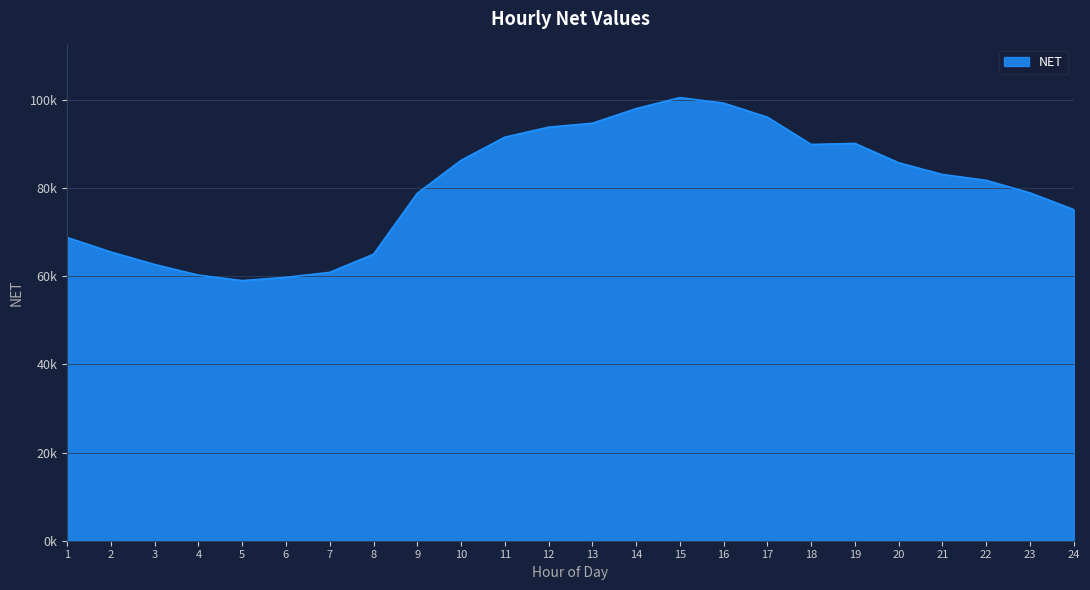

Does the chart display data point markers on the line(s)?

No